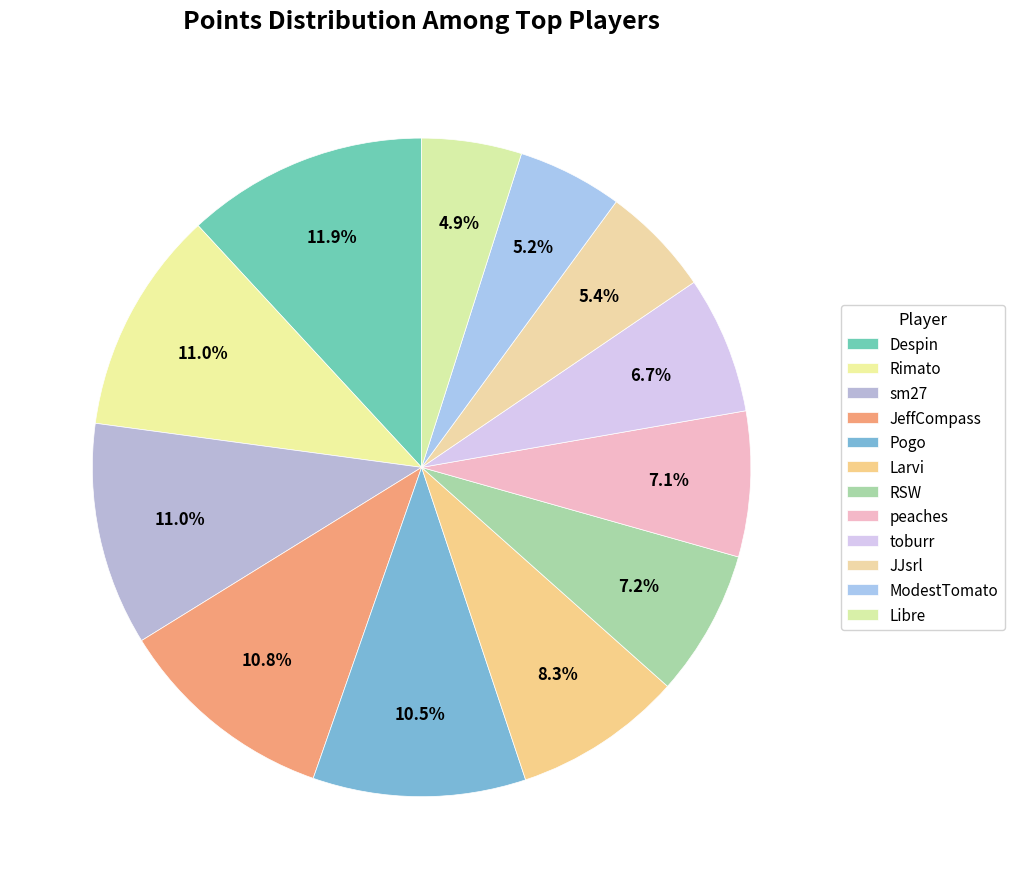

Which has a higher value, Larvi or peaches?

Larvi